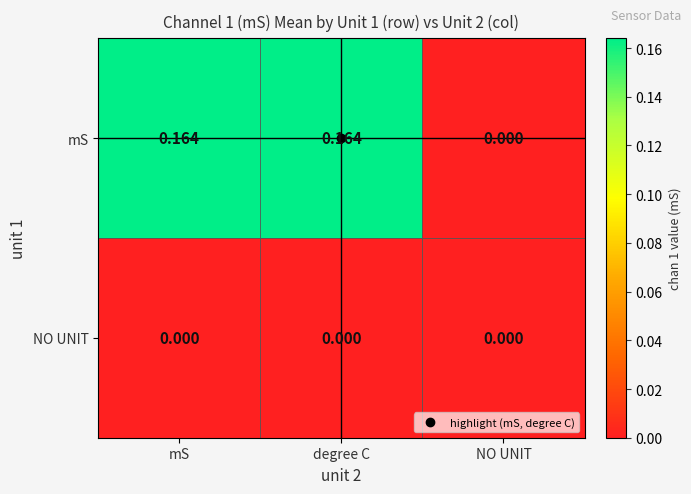

Which series has the widest spread of values?

mS